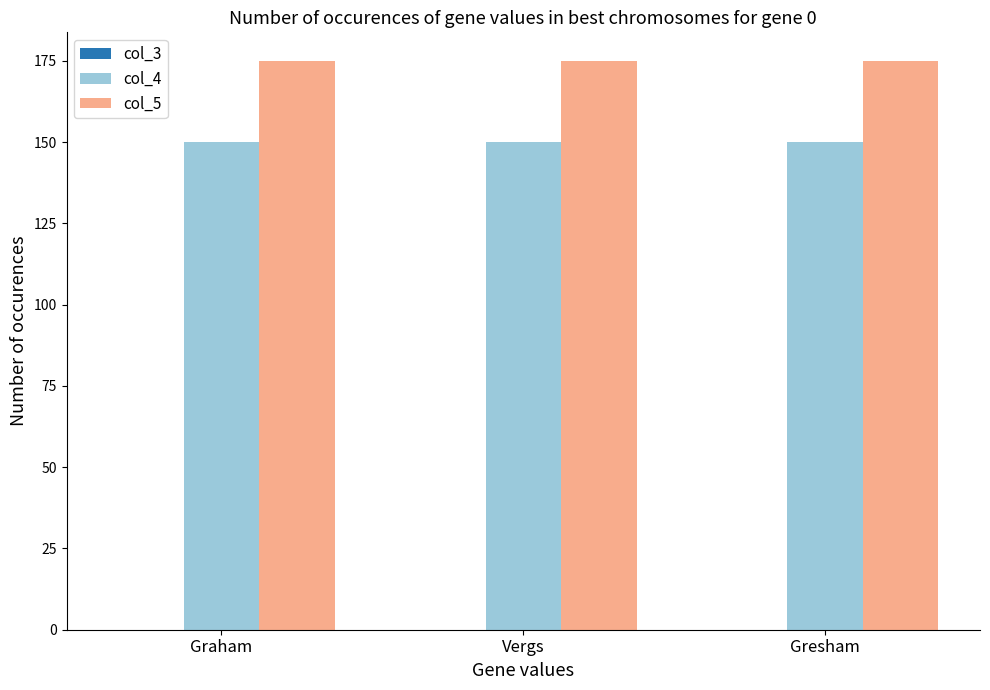

How many bars are there in total?

6